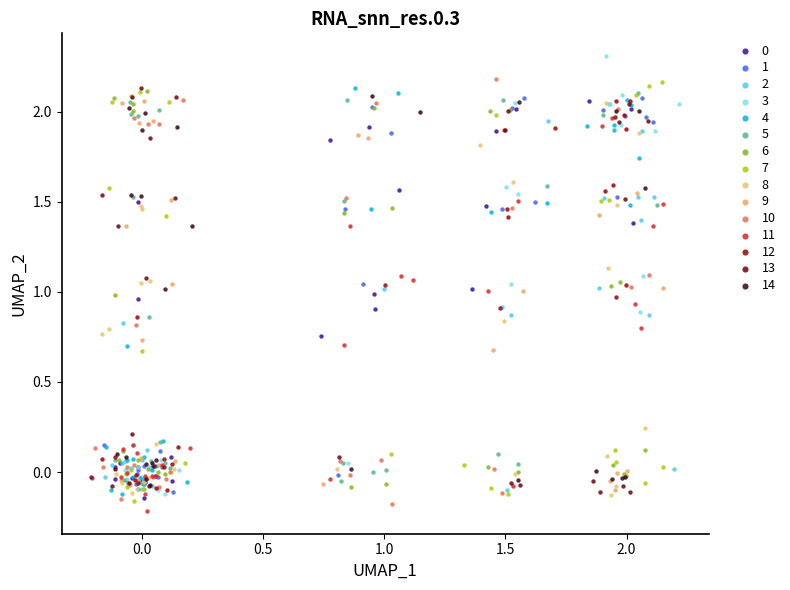

Which series reaches the maximum Y coordinate?

3